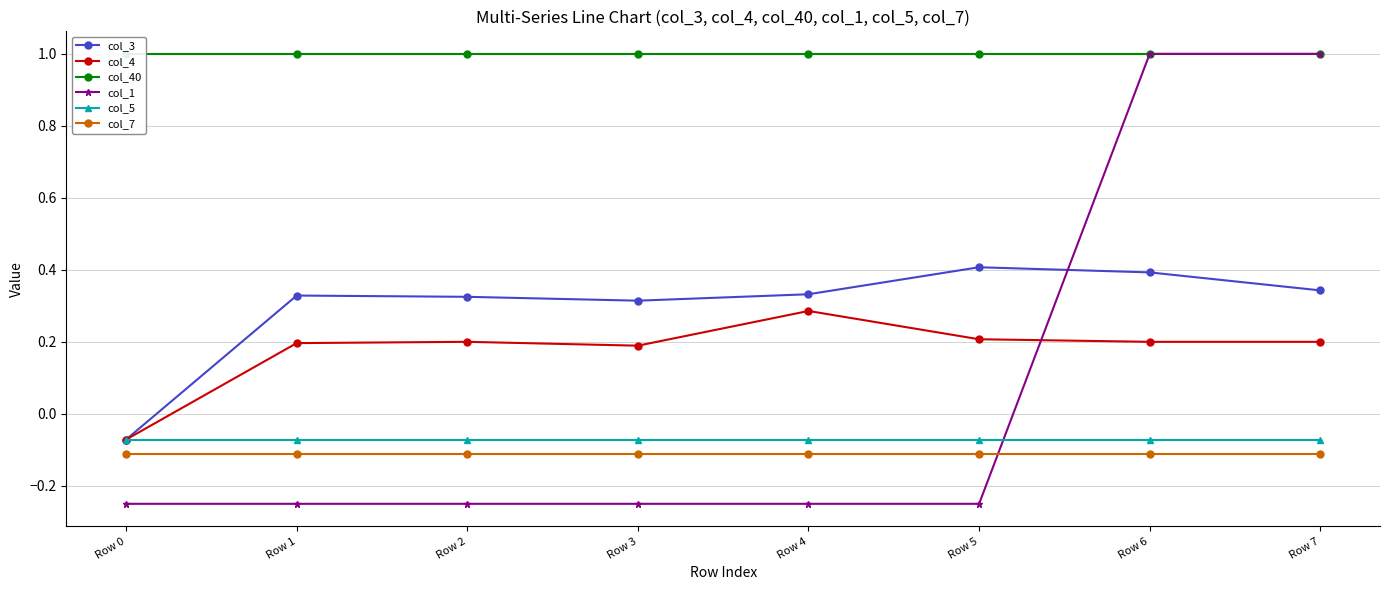

Which series has the largest total across all categories?

col_40